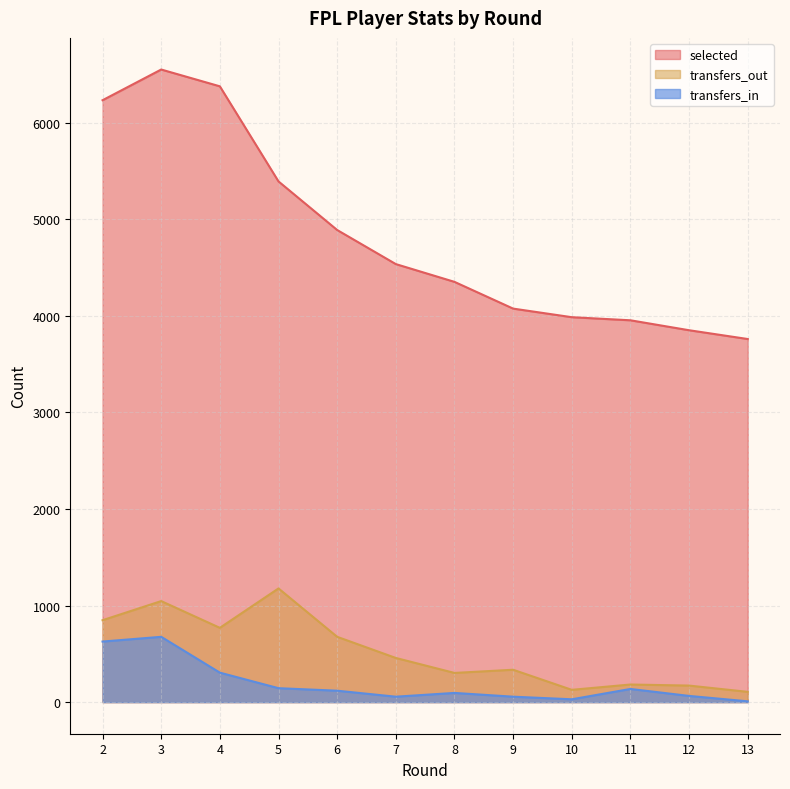

How many distinct data groups are displayed?

3